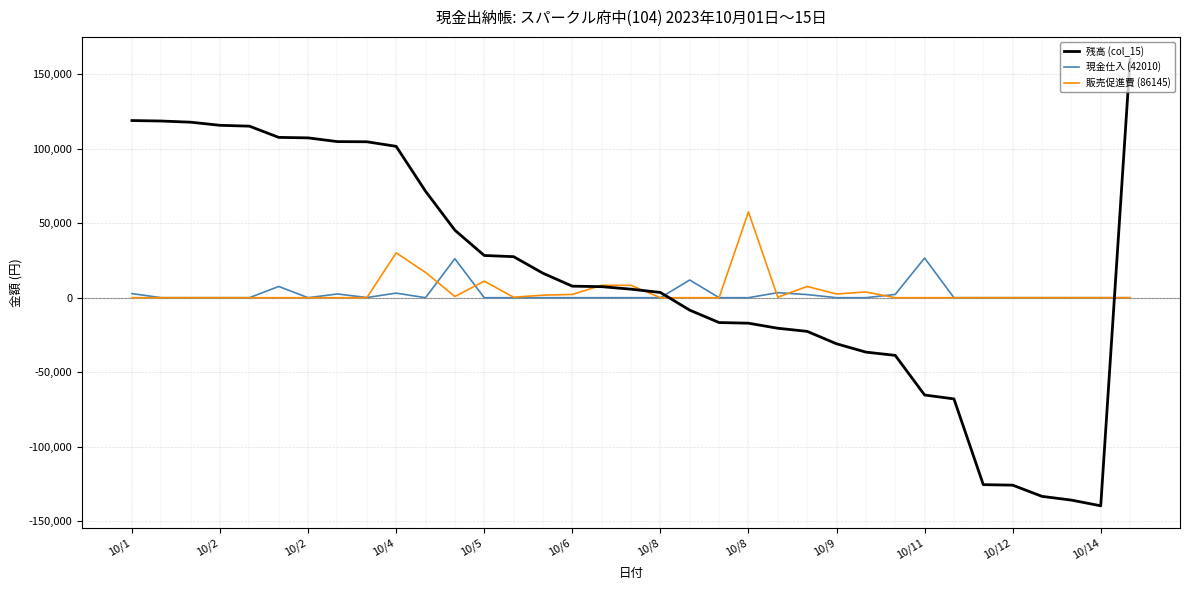

How many negative values does the 残高 (col_15) series have?

15